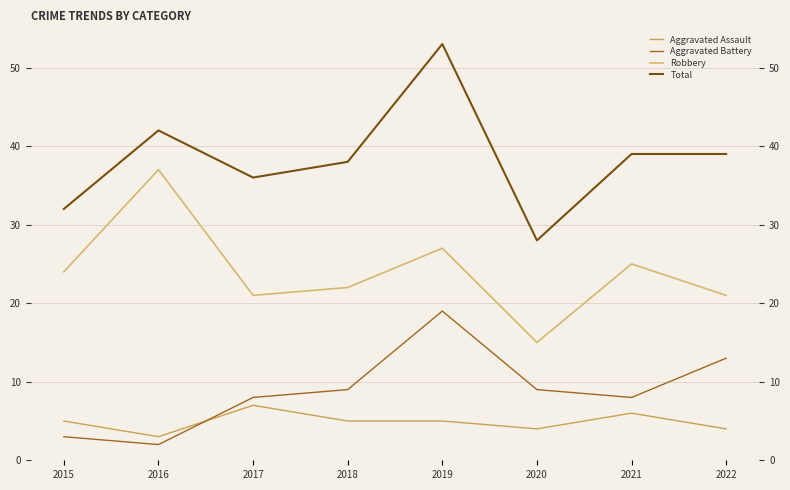

What is the spread (max minus min) of values at 2015?

29